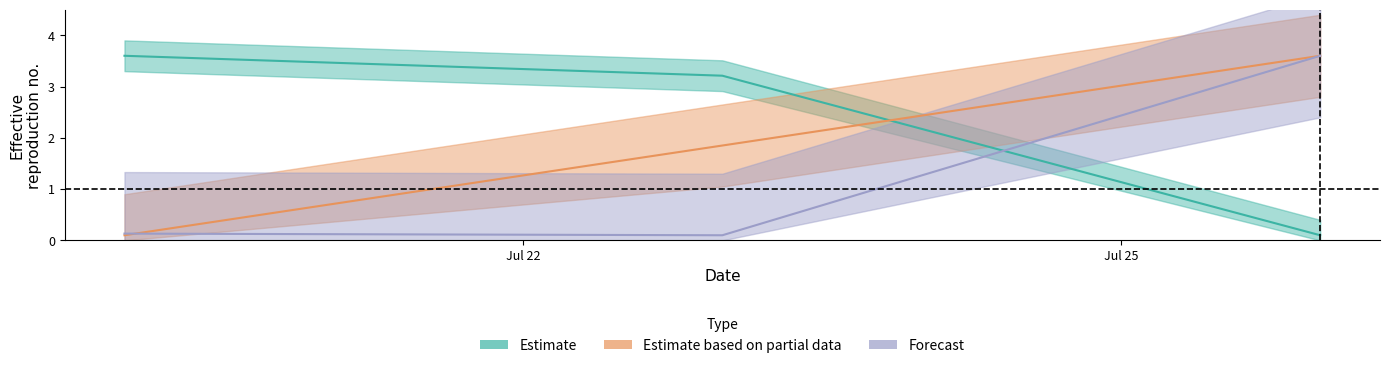

Which series has the largest total across all categories?

Estimate